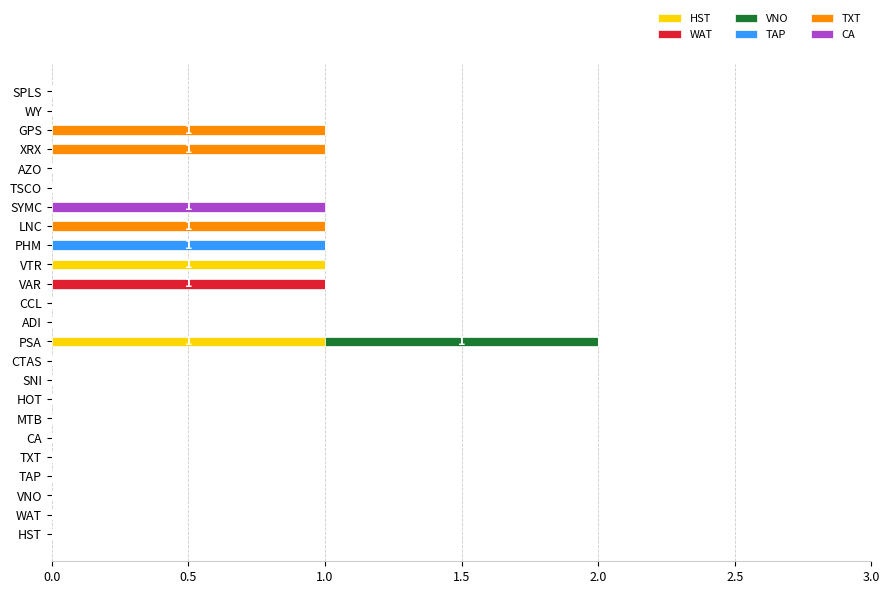

At which category is the sum across all series the highest?

PSA